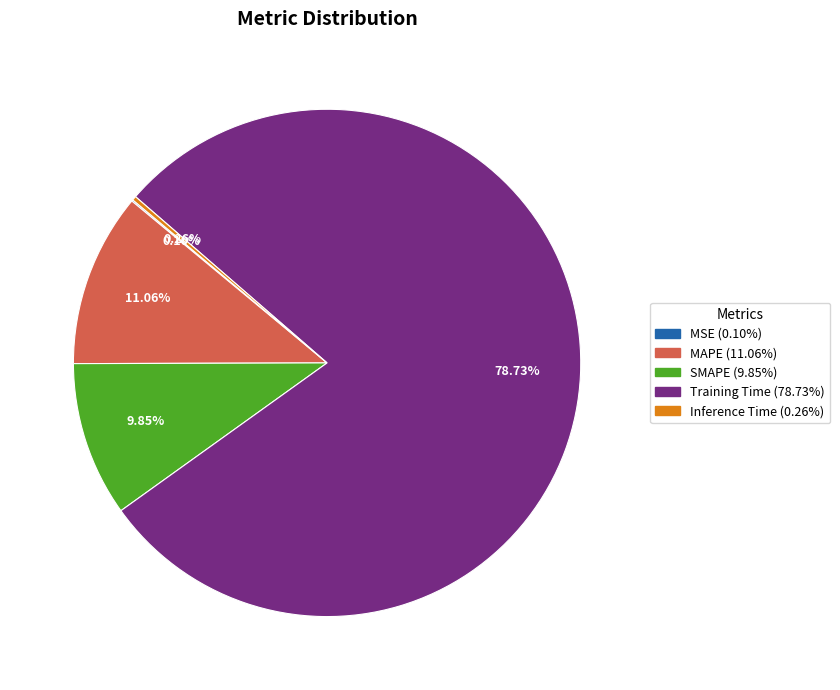

Is Training Time the majority of the pie?

Yes